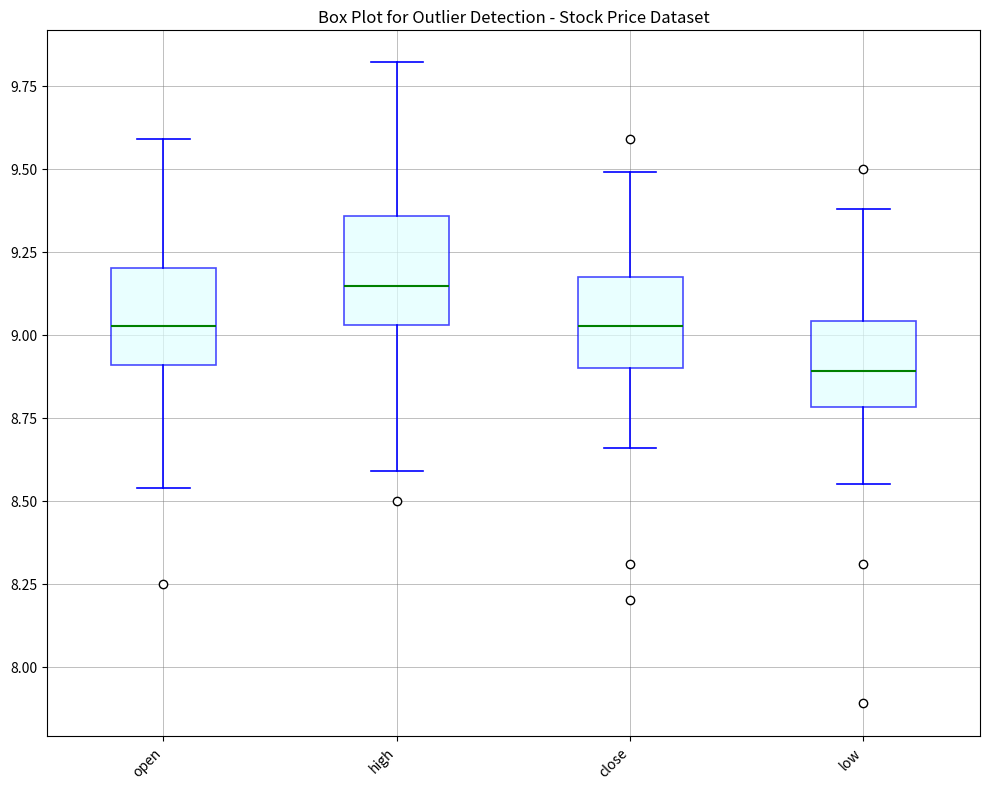

Reading left to right, transcribe this box plot: for each box, give where its median line is, the range the box spans, and where its two whiskers end, as read against the y-axis. The values are not printed on the chart, so give them approximately, as read against the axis.

open: median 9.05, box 8.90 to 9.20, whiskers 8.55 to 9.60
high: median 9.15, box 9.05 to 9.35, whiskers 8.60 to 9.80
close: median 9.05, box 8.90 to 9.15, whiskers 8.65 to 9.50
low: median 8.90, box 8.80 to 9.05, whiskers 8.55 to 9.40